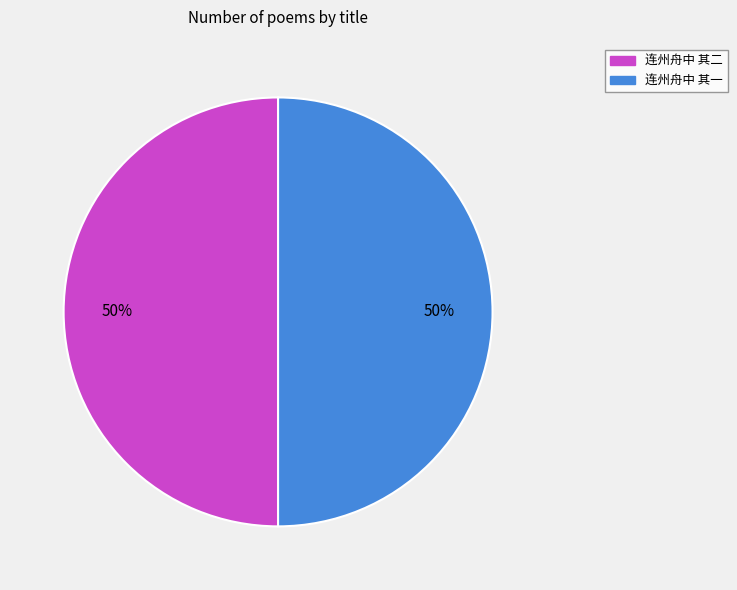

To the nearest percent, what is the average slice percentage?

50%